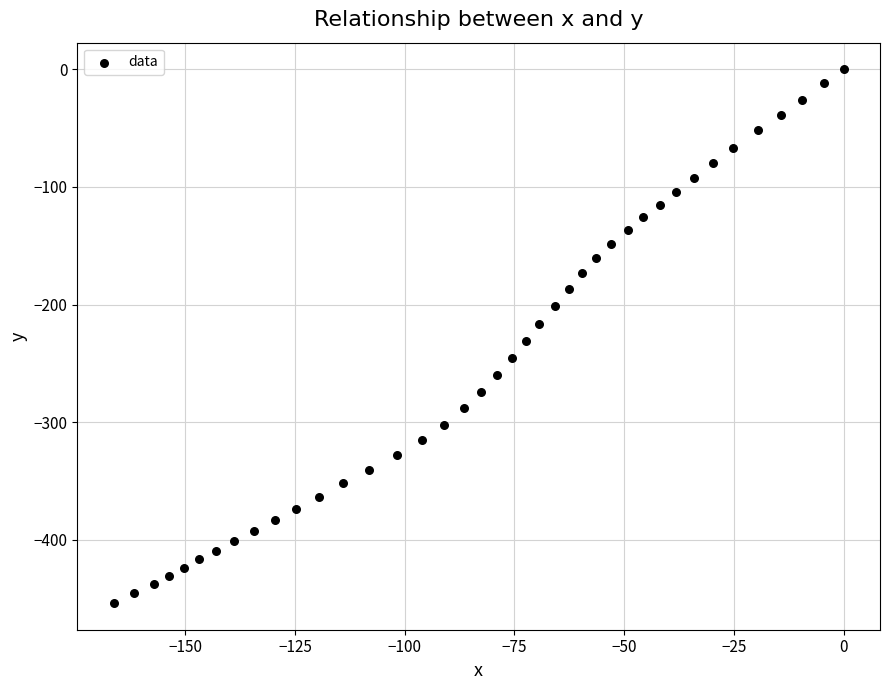

What is the range of X values (max minus min)?

166.3